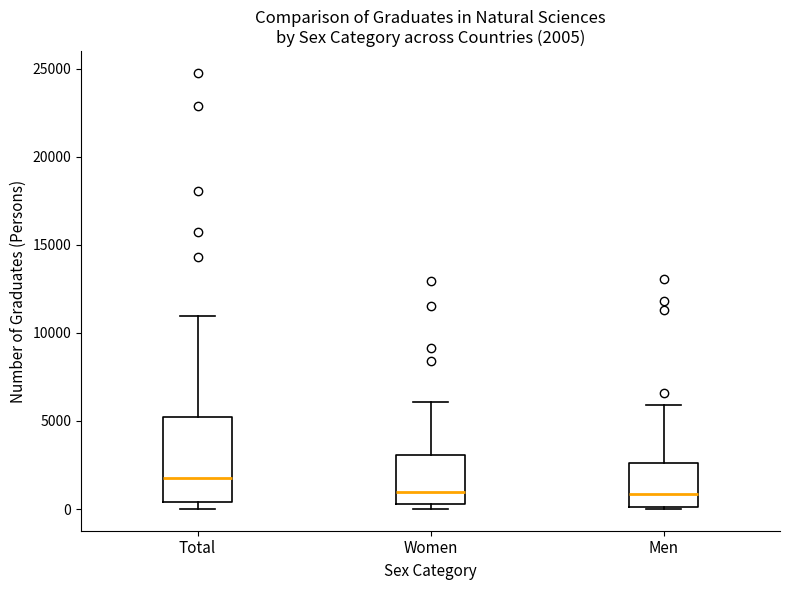

Which box is the tallest, from its lower edge to its upper edge?

Total